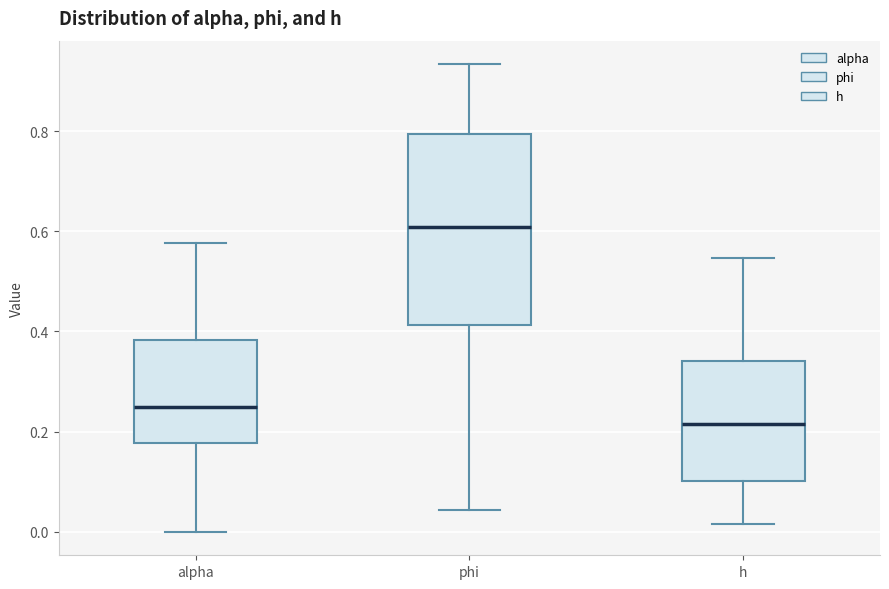

Where does the lower whisker of the box for phi end on the y-axis? The values are not printed on the chart, so give them approximately, as read against the axis.

0.04